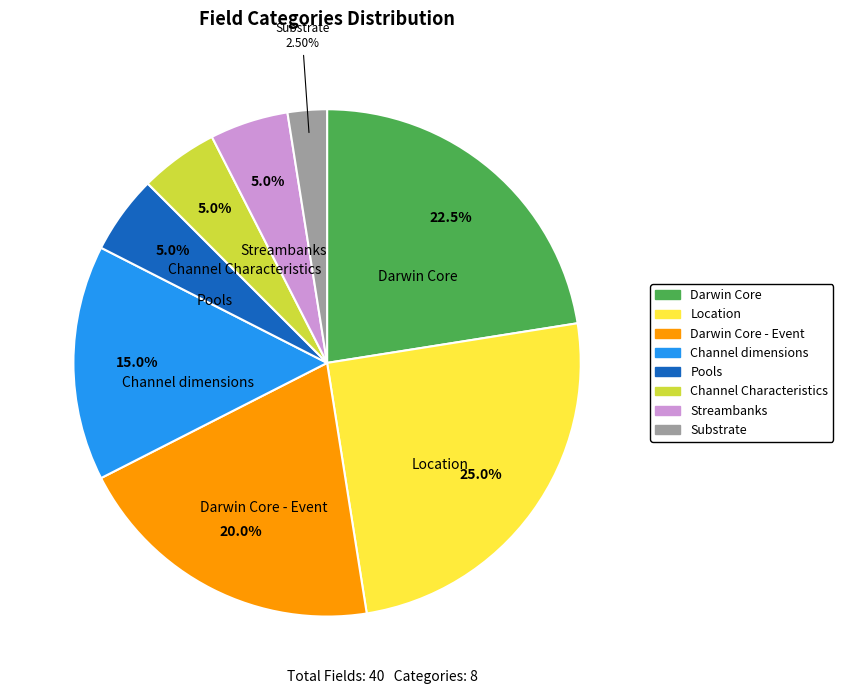

Does any single category account for the majority?

No